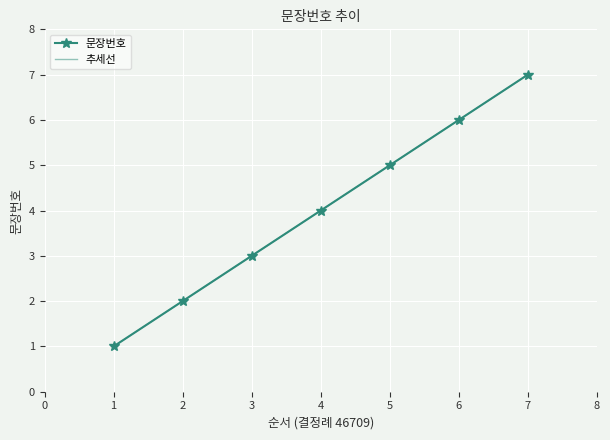

Reading left to right, transcribe all the data shown in this chart.

문장번호: 1=1.0	2=2.0	3=3.0	4=4.0	5=5.0	6=6.0	7=7.0
추세선: 1=1.0	2=2.0	3=3.0	4=4.0	5=5.0	6=6.0	7=7.0